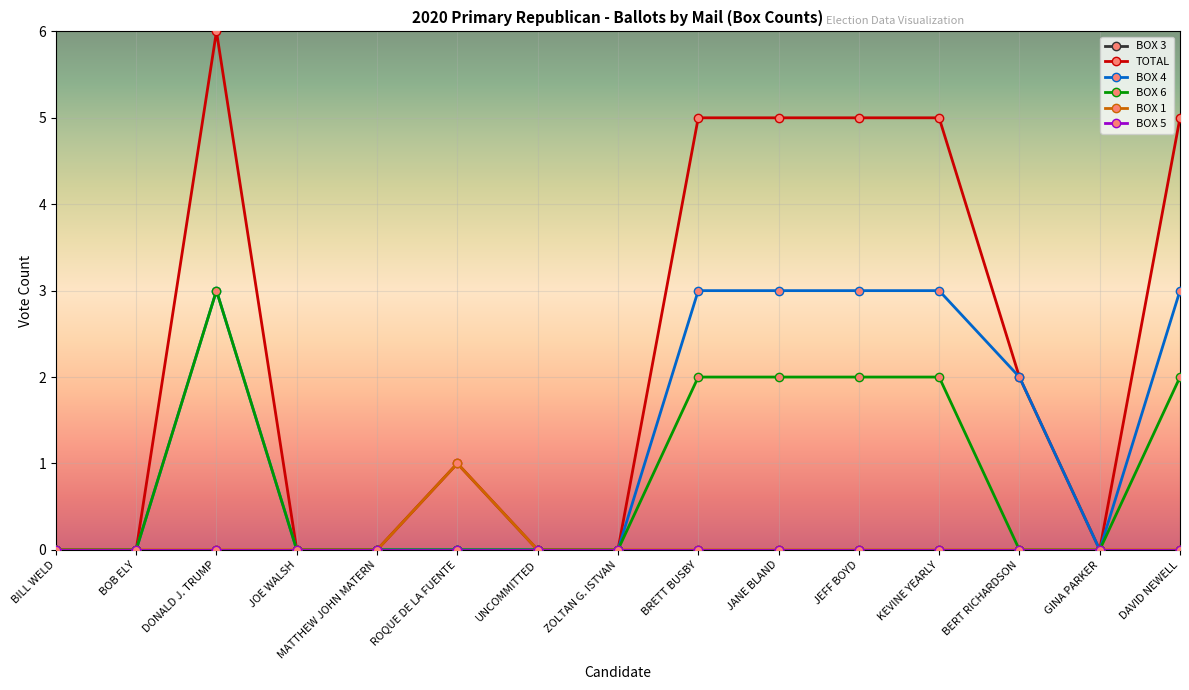

Does the chart have visible grid lines?

Yes